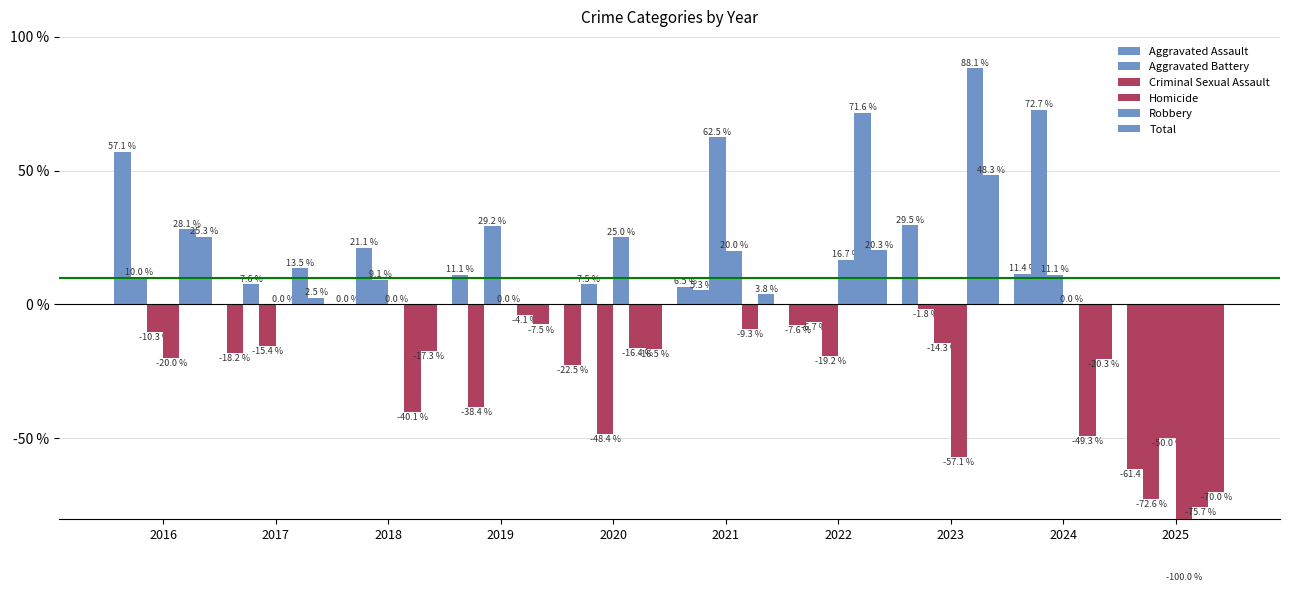

What is the maximum value shown in the chart?

88.1